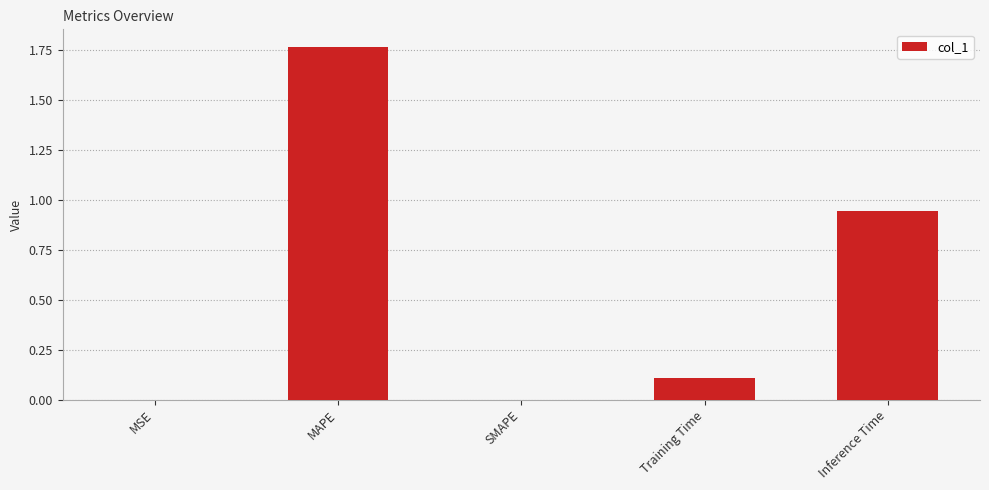

Count the number of data series in this chart.

1